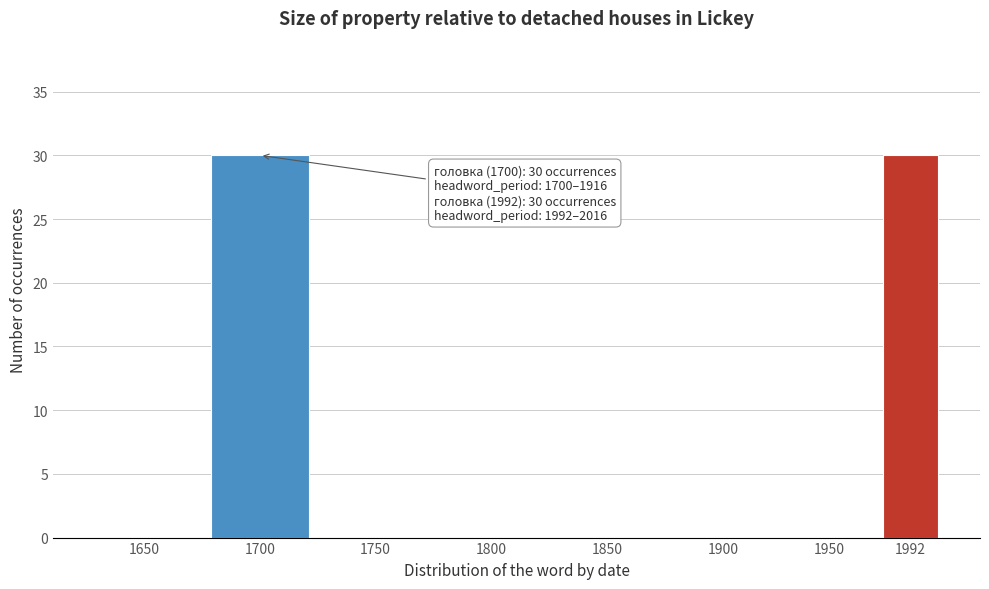

Reading left to right, list all the values displayed in this chart.

1650=0	1700=30	1750=0	1800=0	1850=0	1900=0	1950=0	1992=30